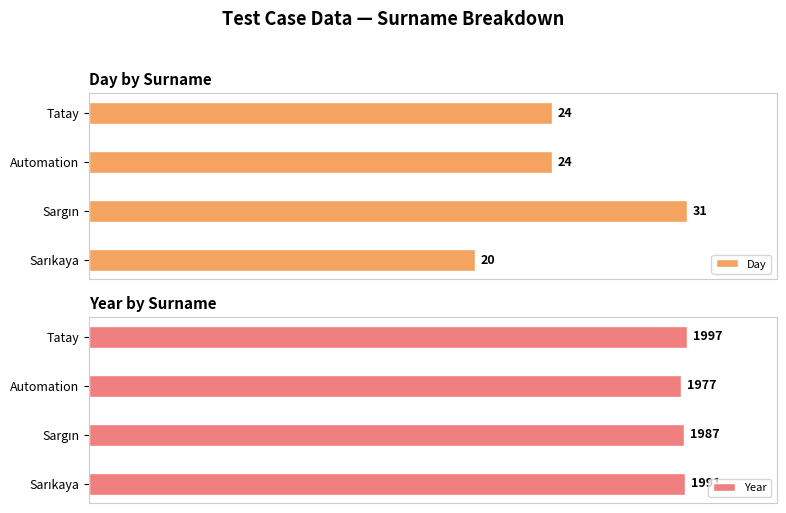

What are all the series names shown in the legend?

Day, Year